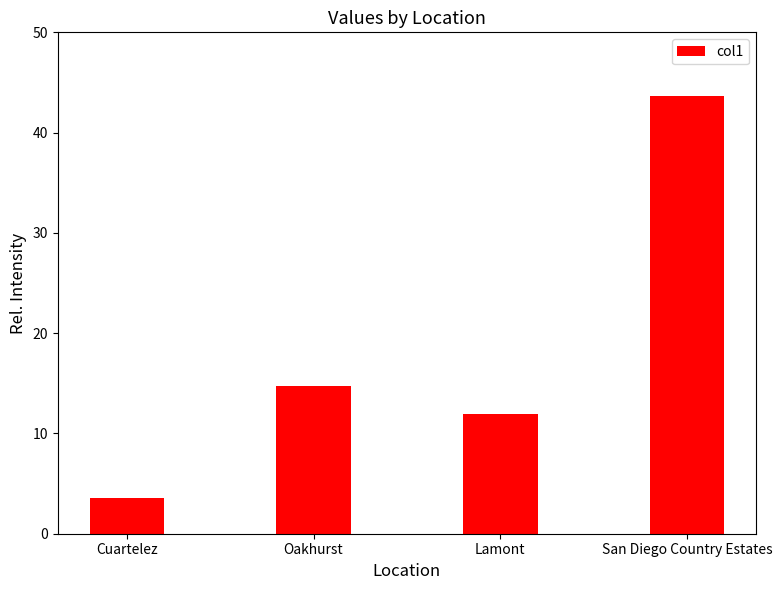

The value at San Diego Country Estates is 43.6. True or false?

True